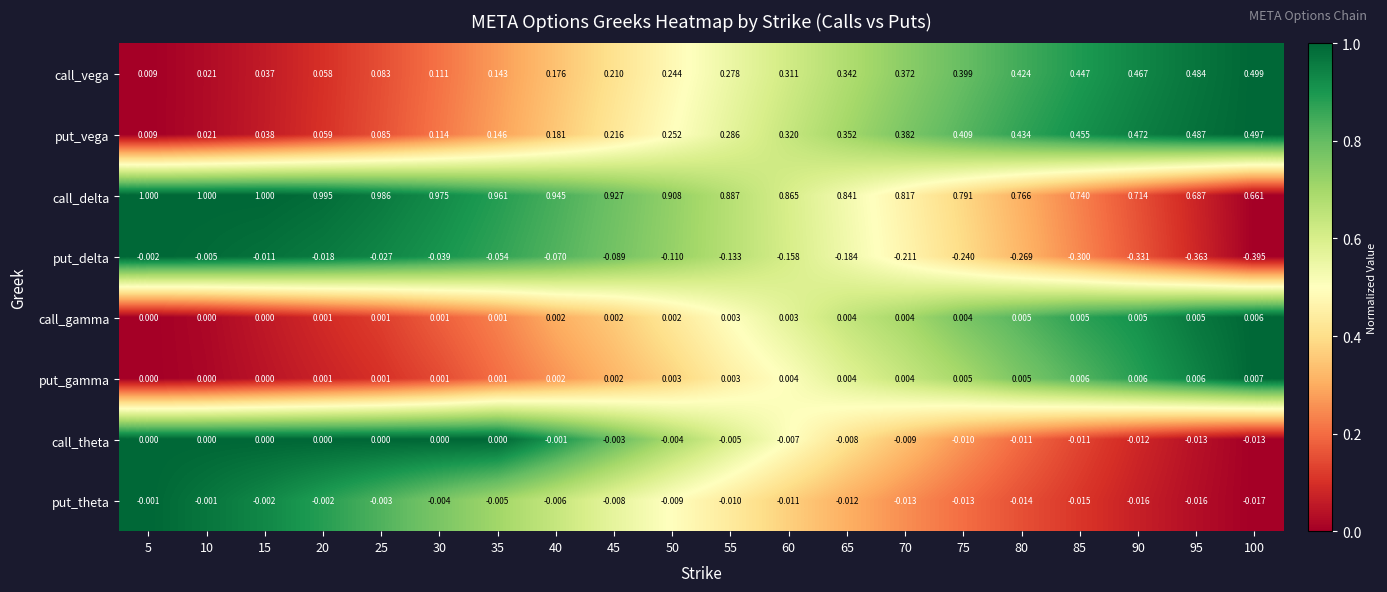

How many data points does each series have?

20